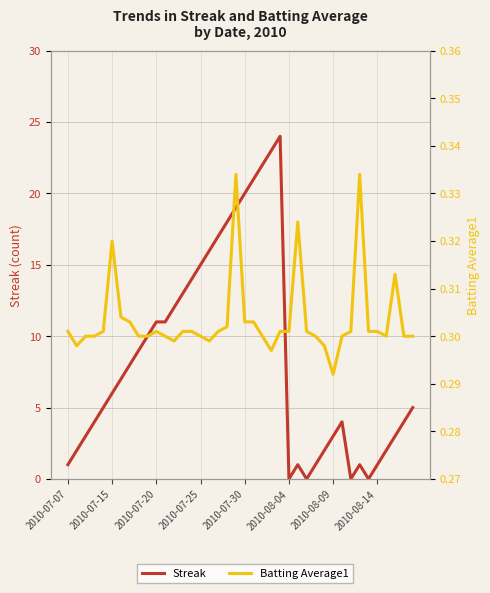

Which series has the largest total across all categories?

Streak